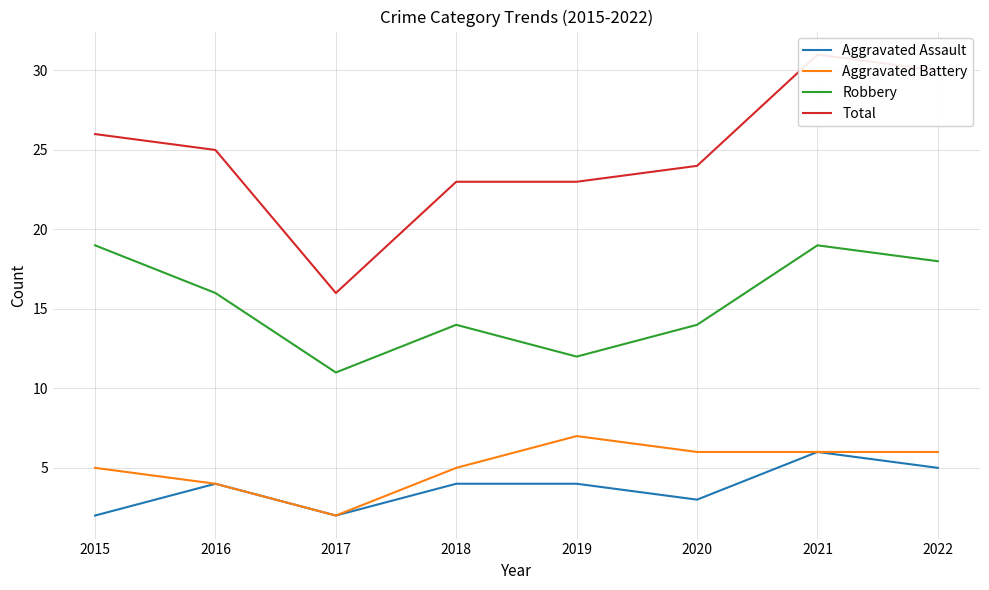

Reading left to right, list all the values displayed in this chart.

Aggravated Assault: 2	4	2	4	4	3	6	5
Aggravated Battery: 5	4	2	5	7	6	6	6
Robbery: 19	16	11	14	12	14	19	18
Total: 26	25	16	23	23	24	31	30